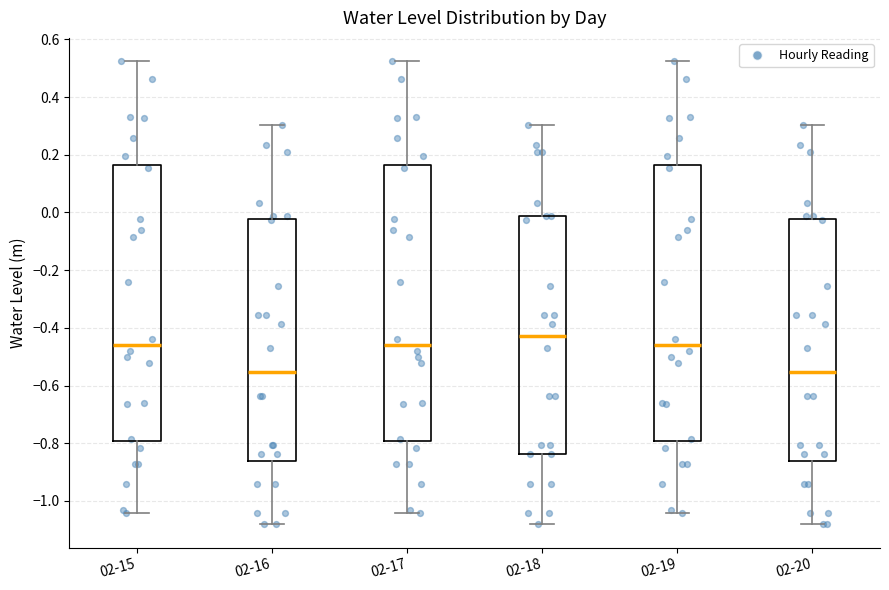

Reading left to right, transcribe this box plot: for each box, give where its median line is, the range the box spans, and where its two whiskers end, as read against the y-axis. The values are not printed on the chart, so give them approximately, as read against the axis.

02-15: median -0.46, box -0.80 to 0.16, whiskers -1.04 to 0.52
02-16: median -0.56, box -0.86 to -0.02, whiskers -1.08 to 0.30
02-17: median -0.46, box -0.80 to 0.16, whiskers -1.04 to 0.52
02-18: median -0.42, box -0.84 to -0.02, whiskers -1.08 to 0.30
02-19: median -0.46, box -0.80 to 0.16, whiskers -1.04 to 0.52
02-20: median -0.56, box -0.86 to -0.02, whiskers -1.08 to 0.30